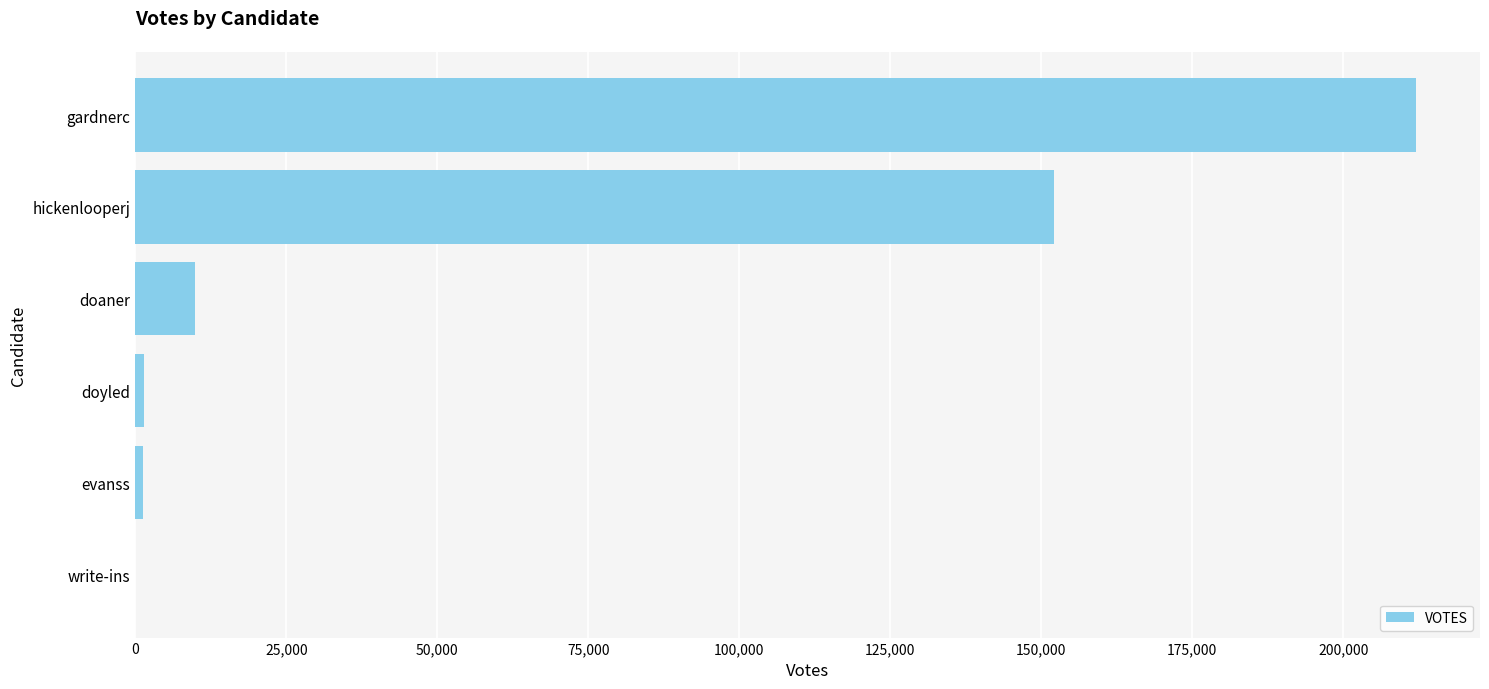

Is it true that the value at doaner is 9932?

True